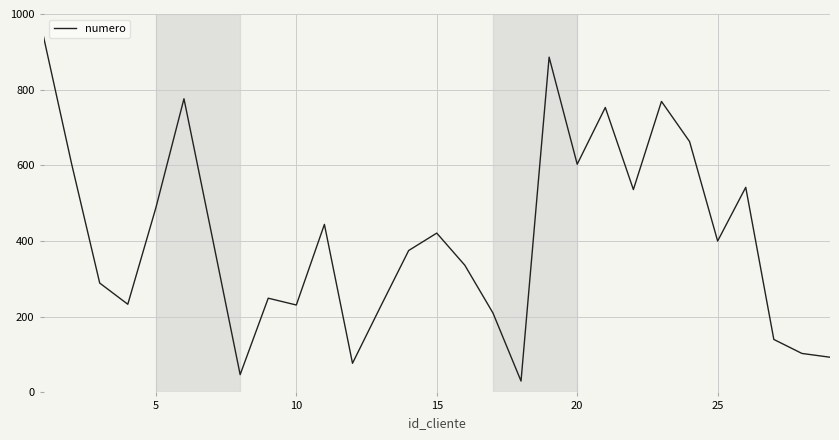

What is the difference between the maximum and minimum values?

910